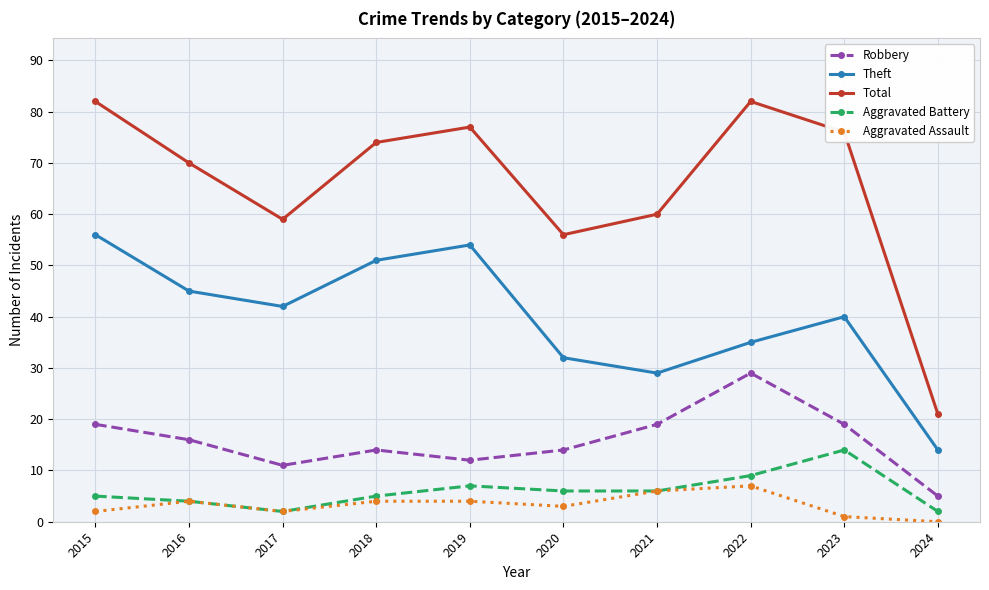

Which series changed the most between 2018 and 2024?

Total